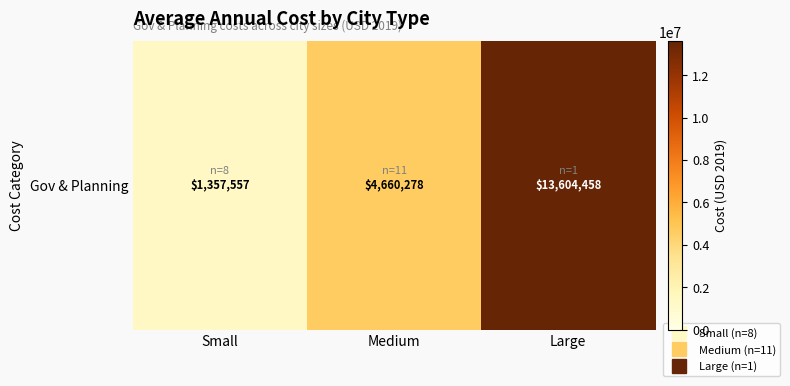

How many values exceed 4660278?

2